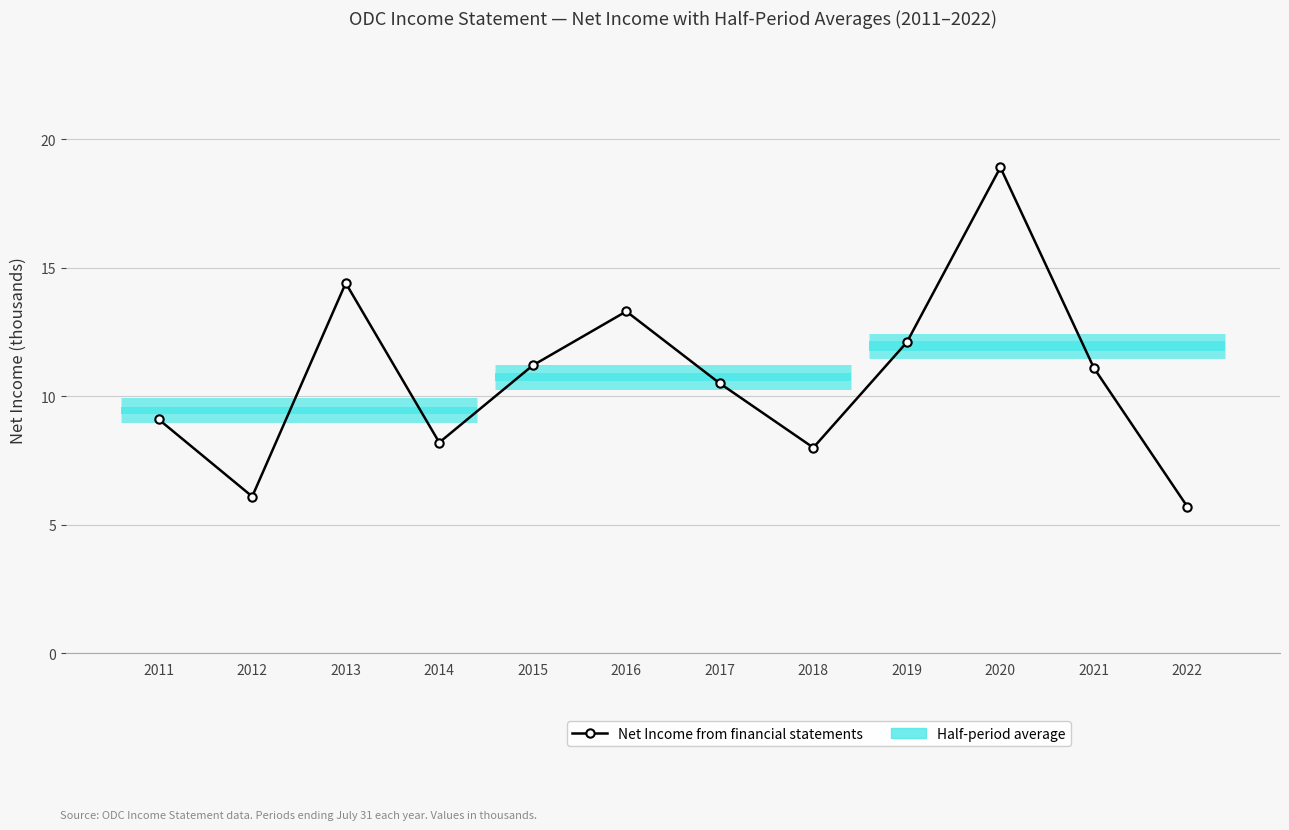

At which category does the chart reach its minimum across all series?

2022